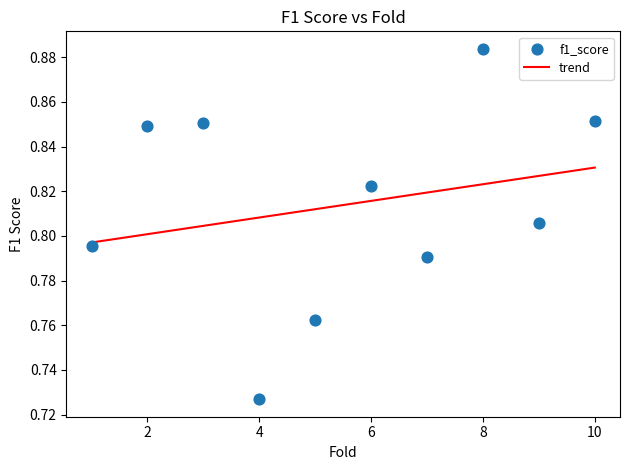

What is the range of X values (max minus min)?

9.0